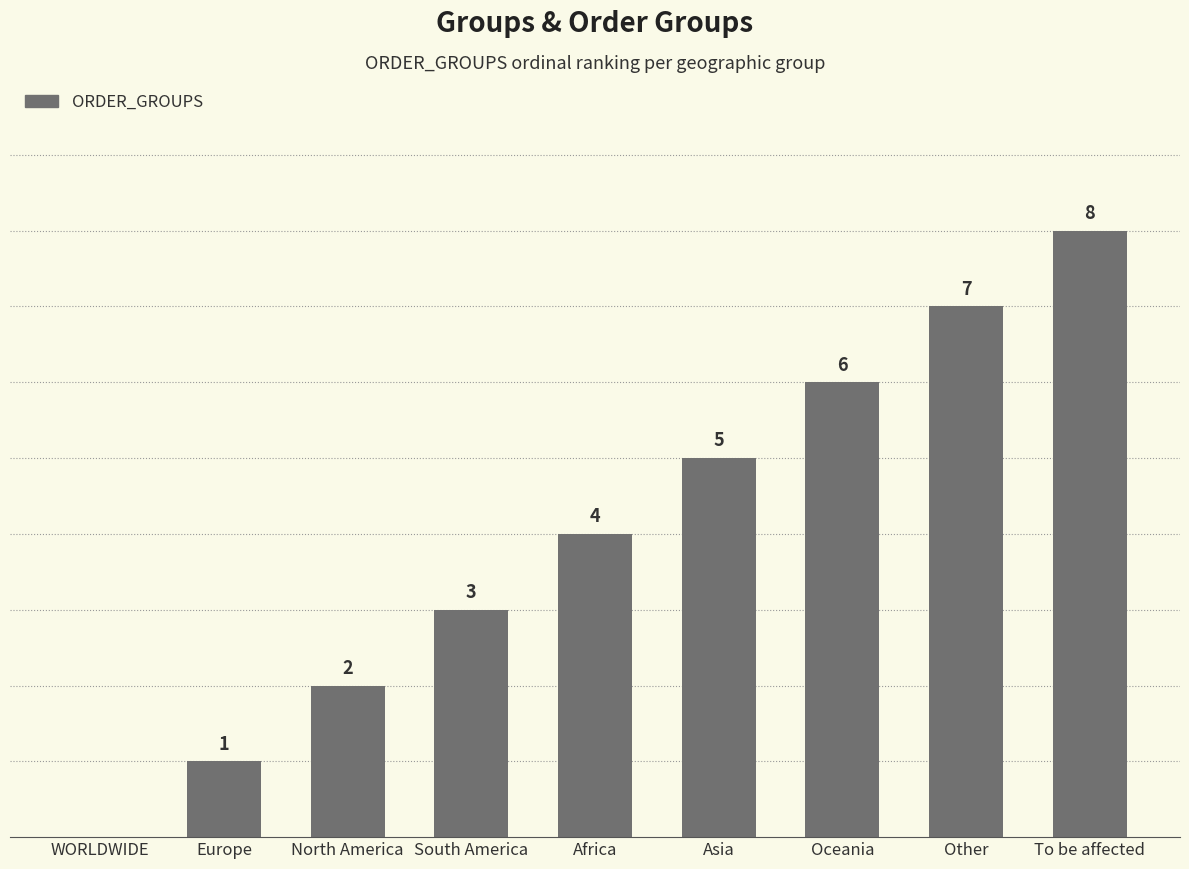

Which label corresponds to the largest value in the chart?

To be affected